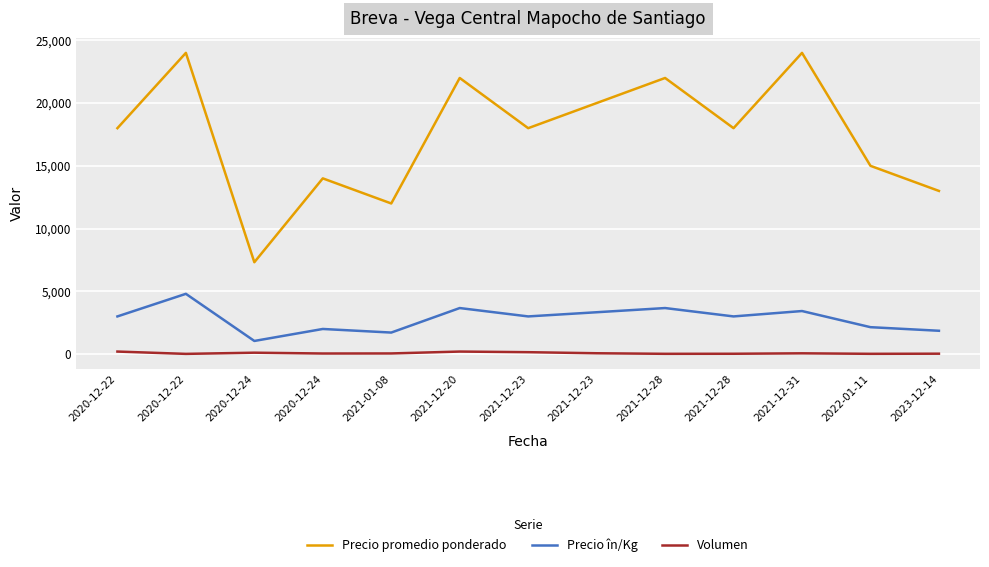

What is the total value across all series at 2021-12-31?

27489